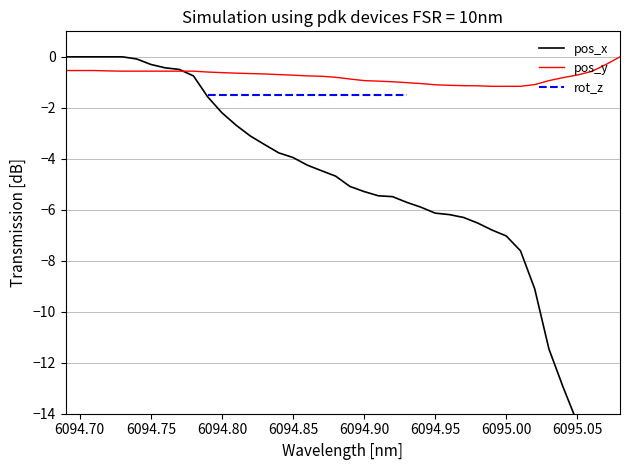

How many times do pos_x and pos_y cross each other?

1